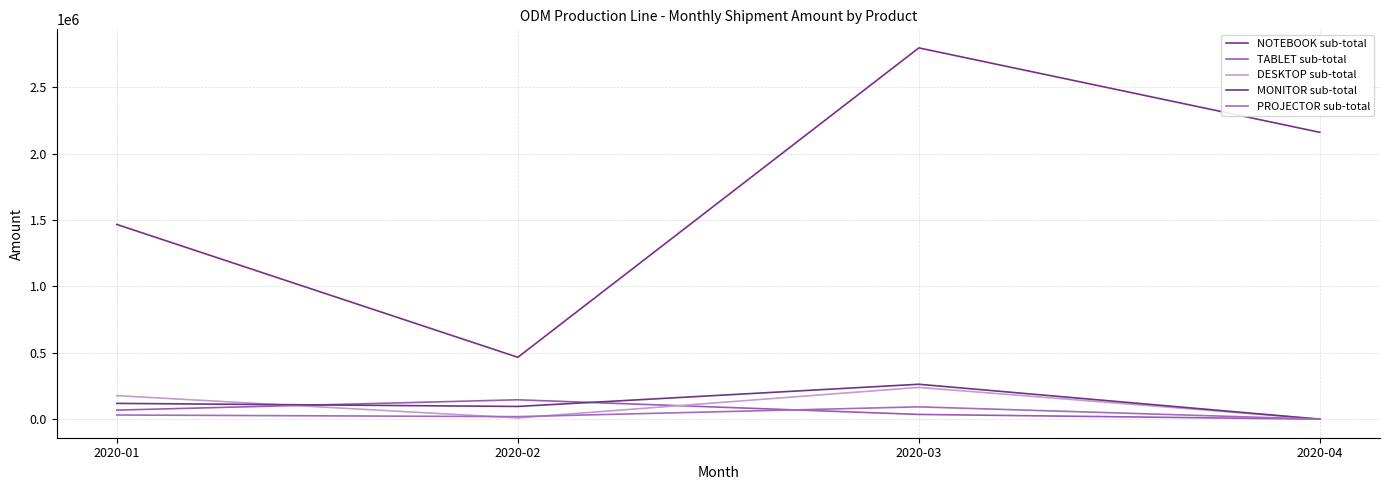

Reading right to left, what are all the values shown in this chart?

NOTEBOOK sub-total: 2160965.9	2796929.8	466049.1	1466865.9
TABLET sub-total: 0.0	35669.6	145938.0	68085.5
DESKTOP sub-total: 0.0	239308.8	9409.5	177255.3
MONITOR sub-total: 0.0	262945.5	95726.1	118865.4
PROJECTOR sub-total: 0.0	92754.9	18985.4	31342.4